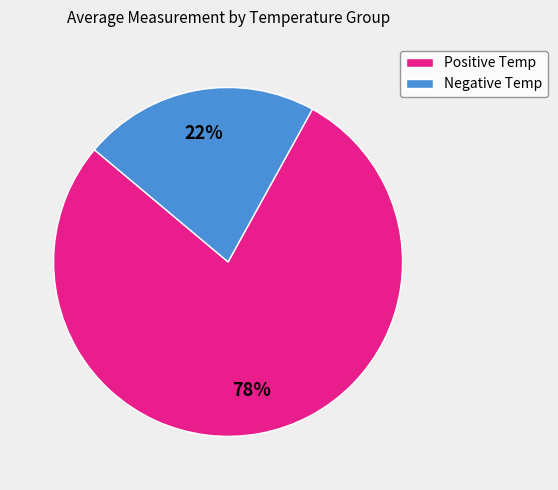

Count the number of slices in the pie.

2